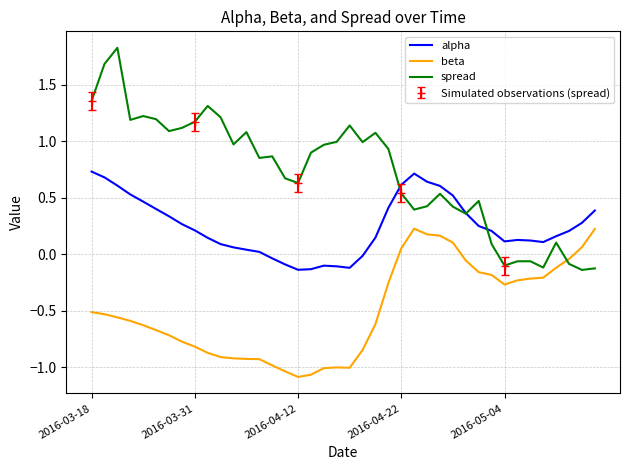

Which series ends up on top after the final intersection of beta and spread?

beta